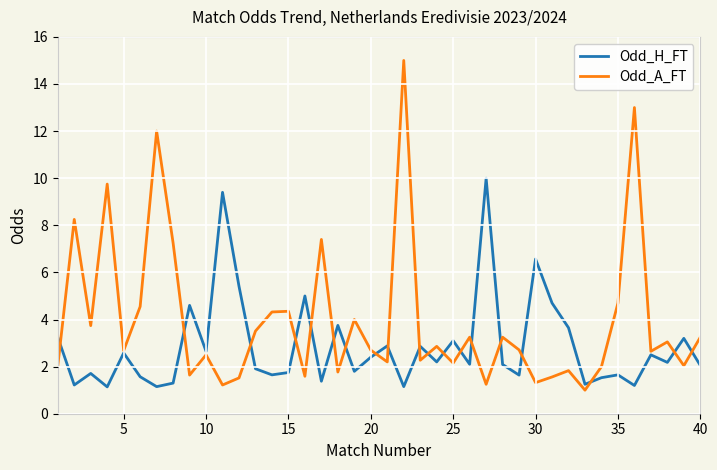

Which series has the largest total across all categories?

Odd_A_FT